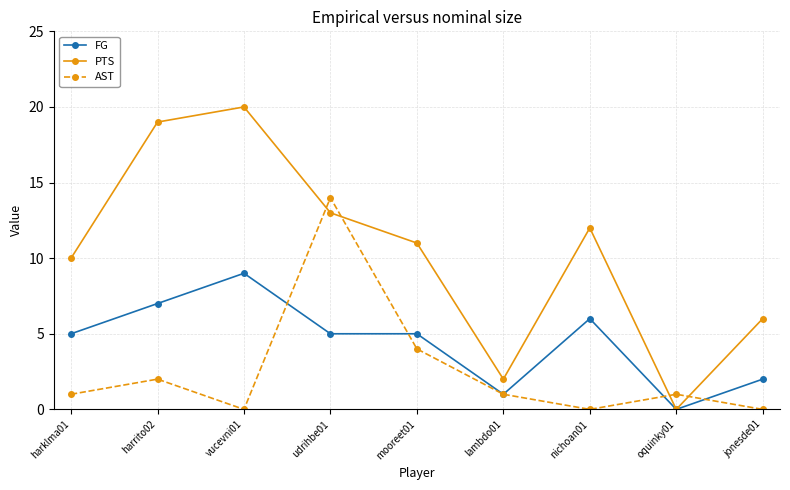

What is the difference between the FG values at vucevni01 and mooreet01?

4